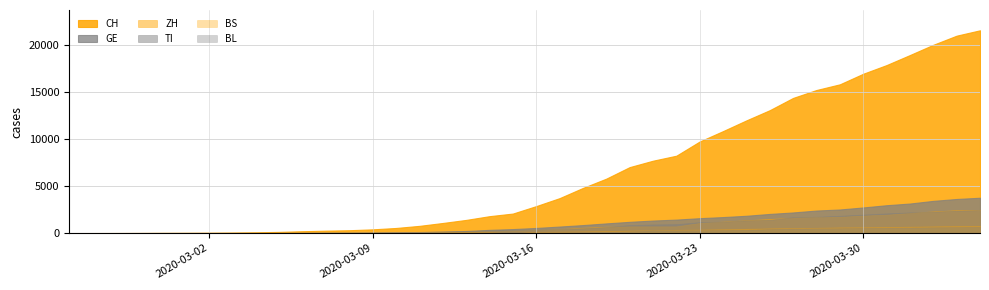

At 3, list the series in order from largest to smallest.

CH, GE, ZH, TI, BS, BL